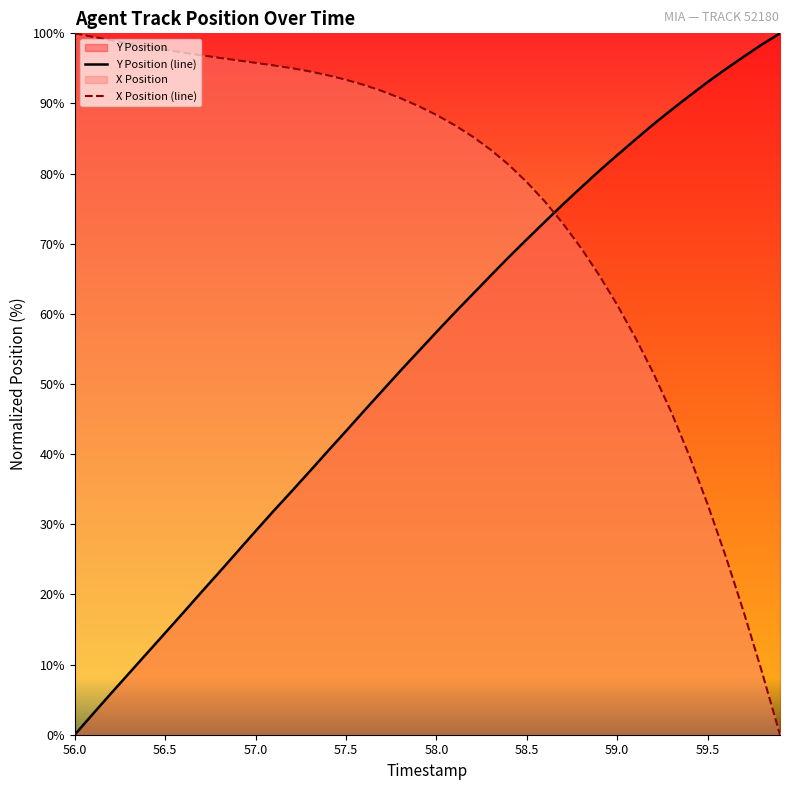

What is the label of the 18th point from the left?

57.7